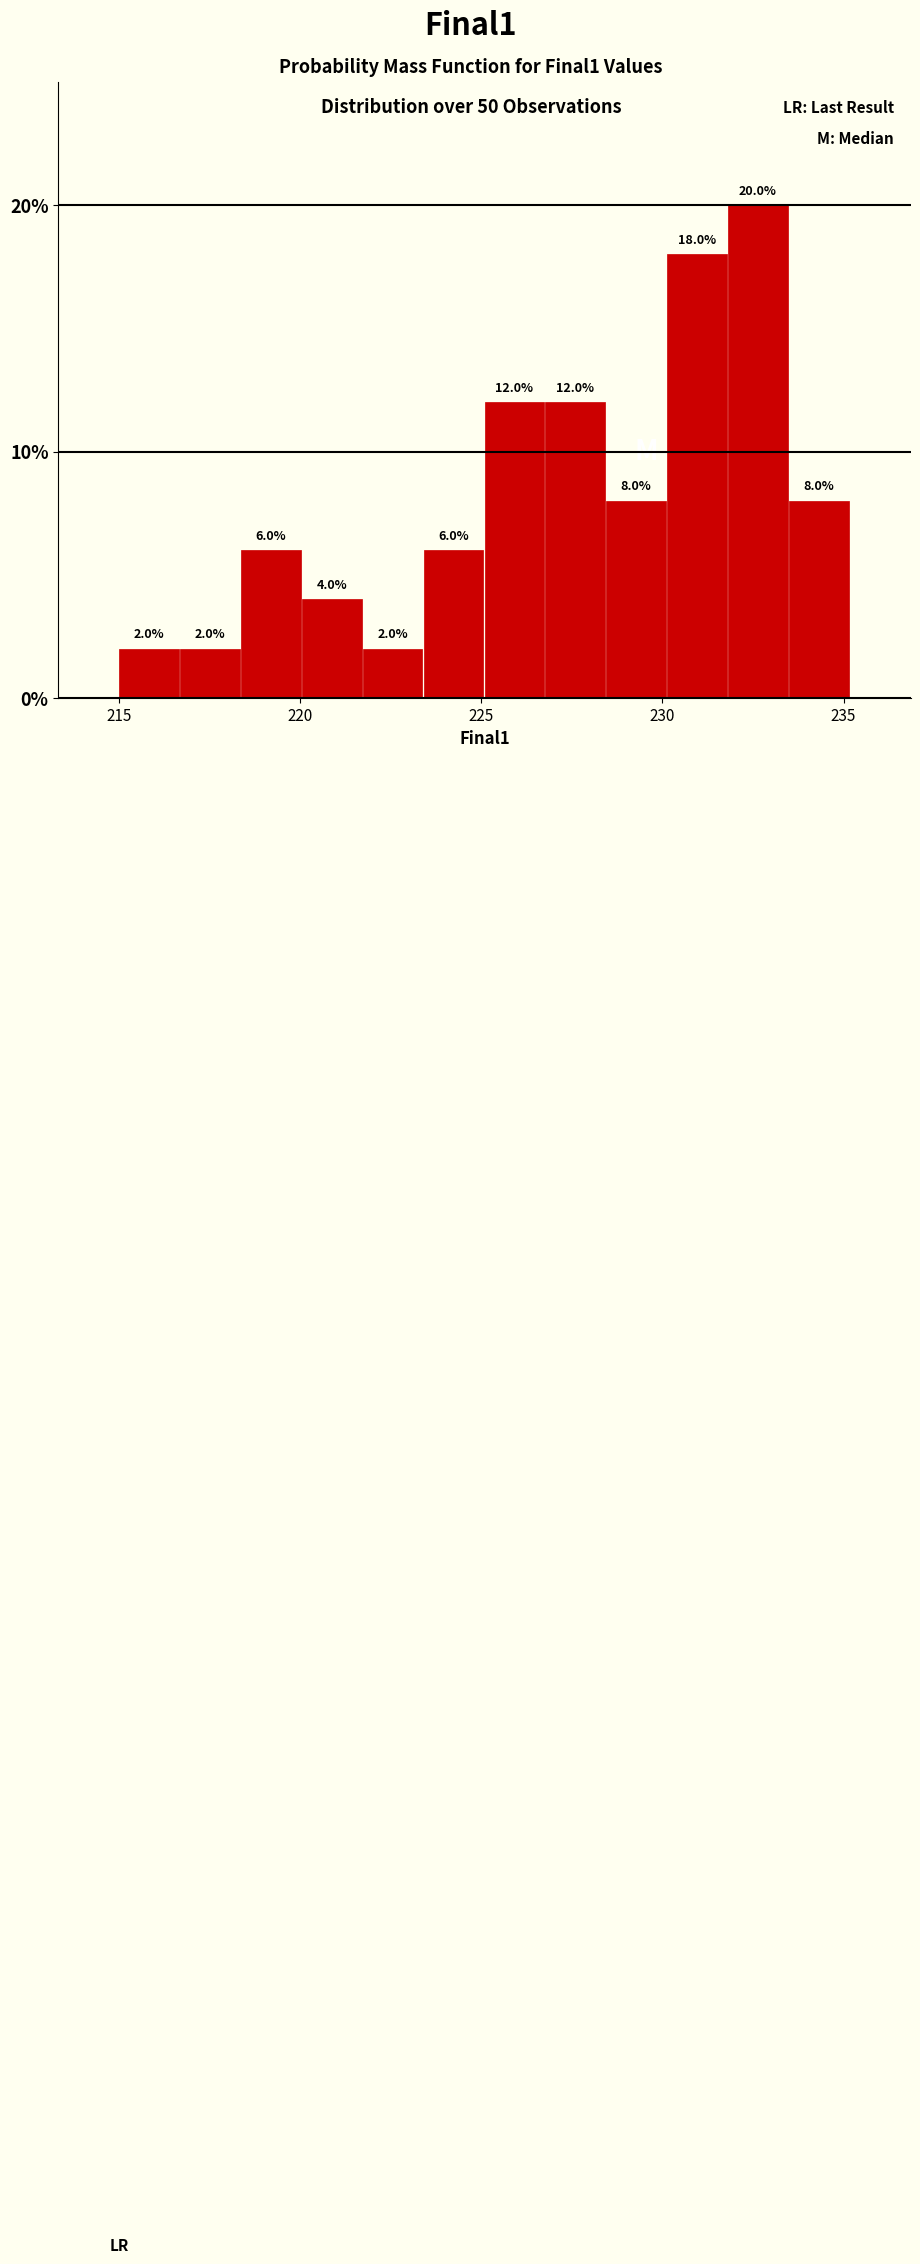

Read against the x-axis, roughly where is the centre of the tallest bar?

232.5